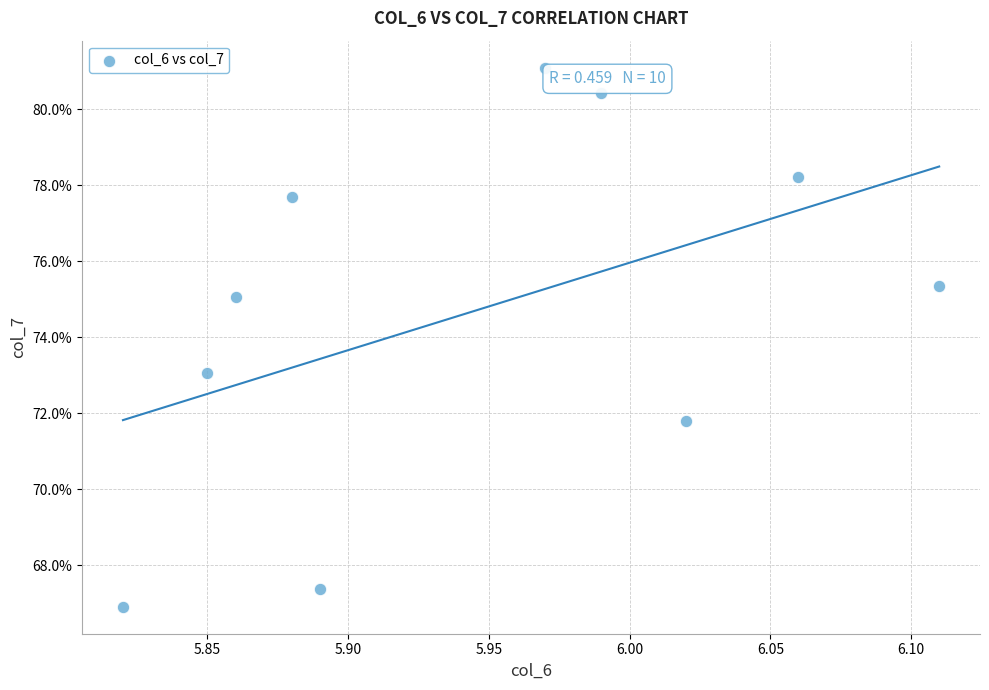

What is the range of X values (max minus min)?

0.3